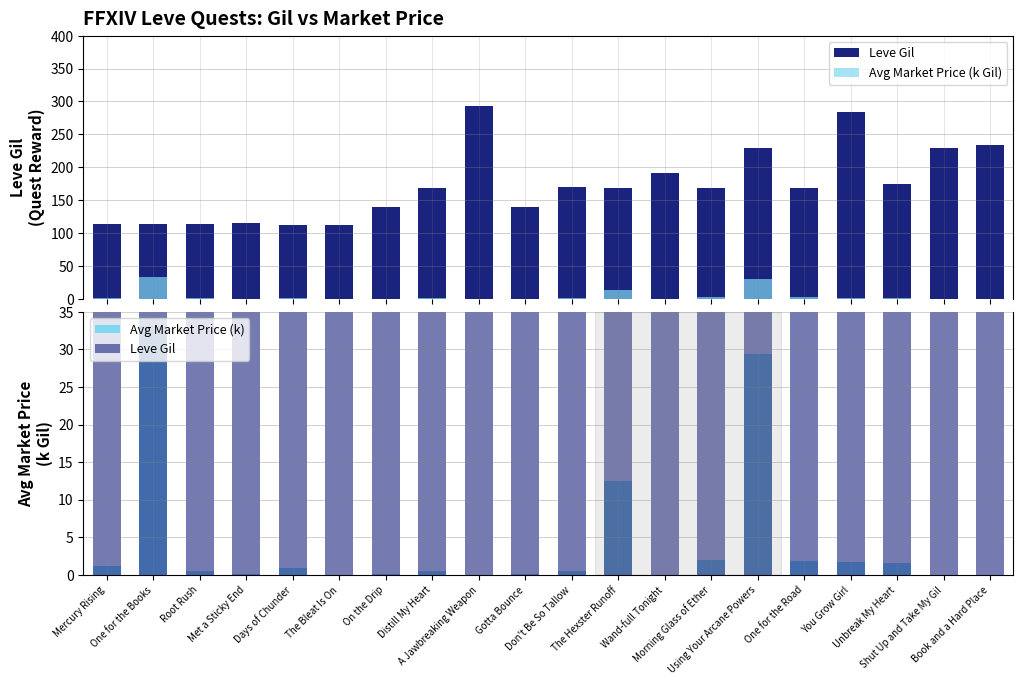

How many bars are there in total?

60